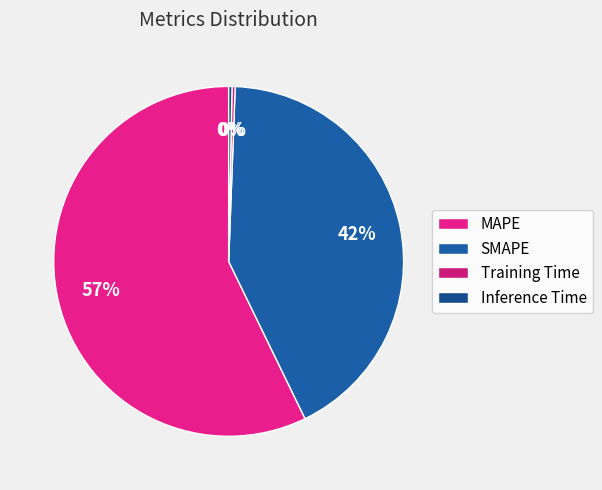

True or false: SMAPE accounts for 31% of the total.

False